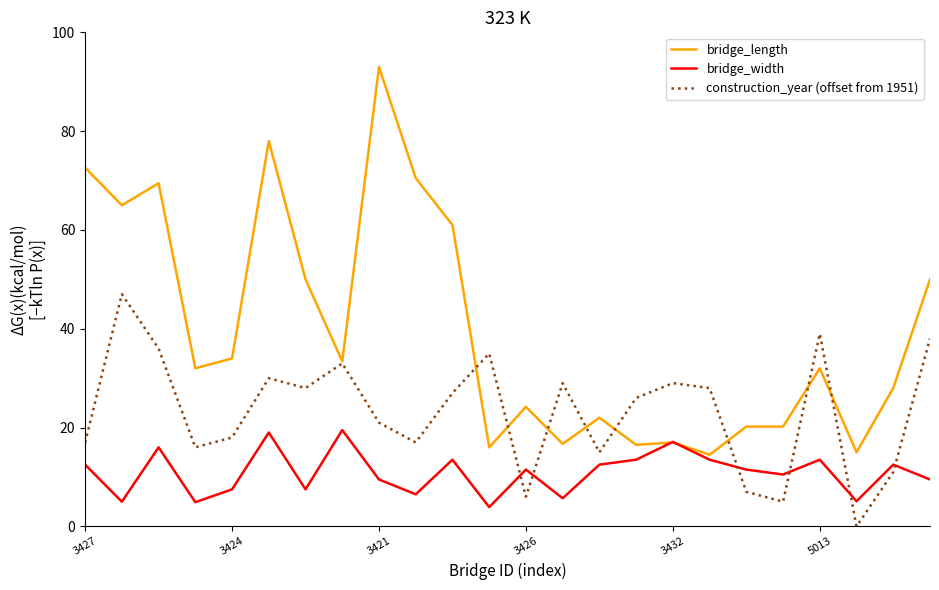

What is the sum of all construction_year (offset from 1951) values?

558.0